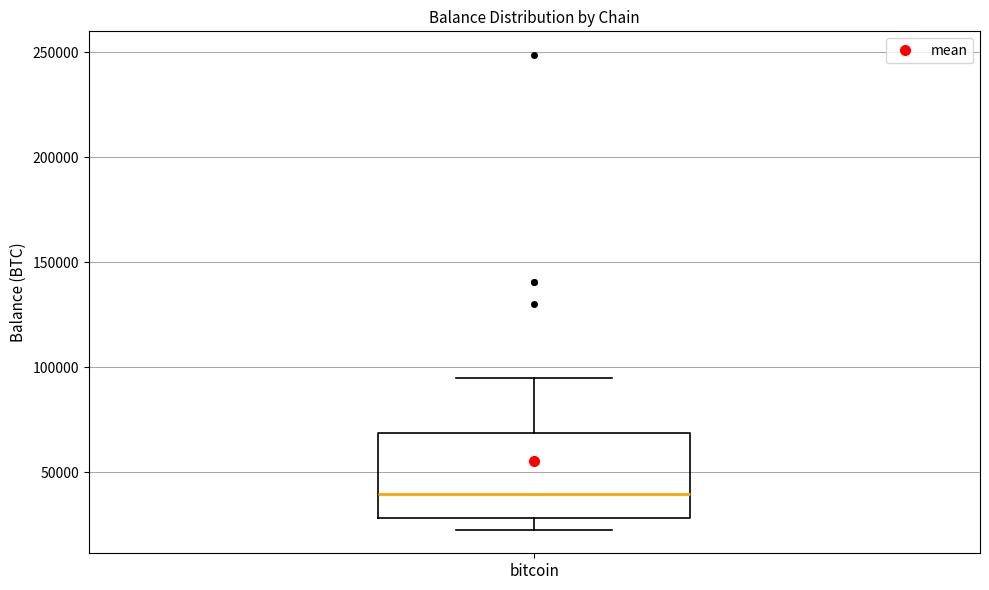

Where does the upper whisker of the box for bitcoin end on the y-axis? The values are not printed on the chart, so give them approximately, as read against the axis.

95000